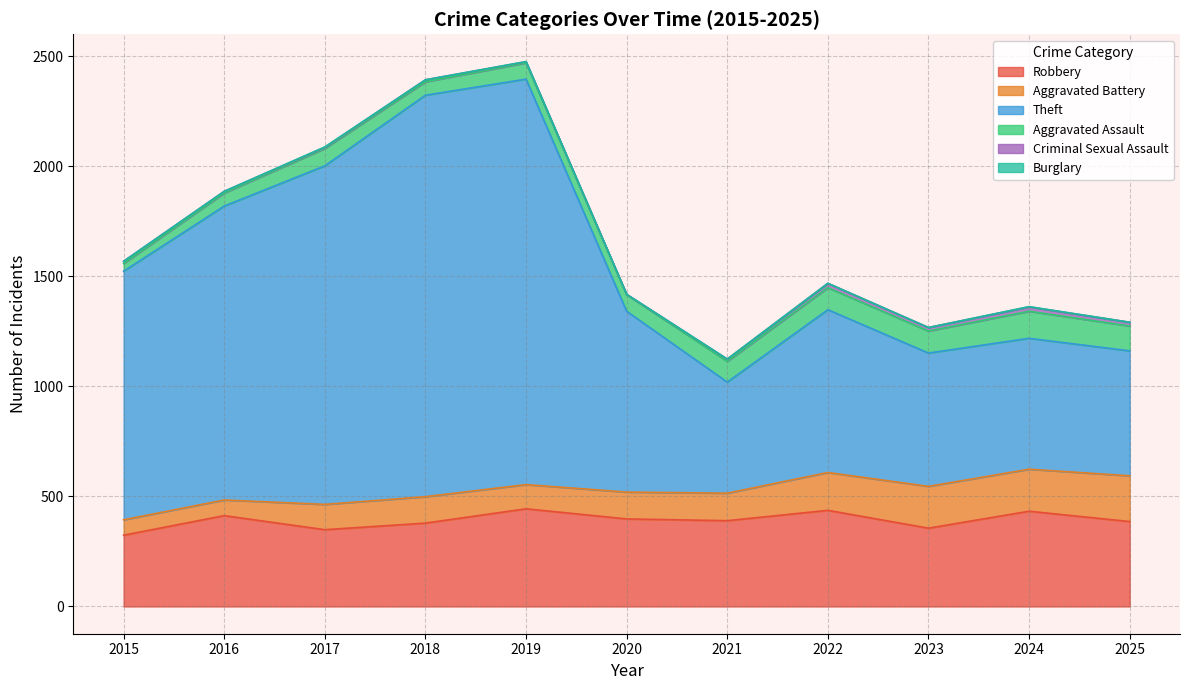

What is the value of the Criminal Sexual Assault point at the 8th from the left?

20